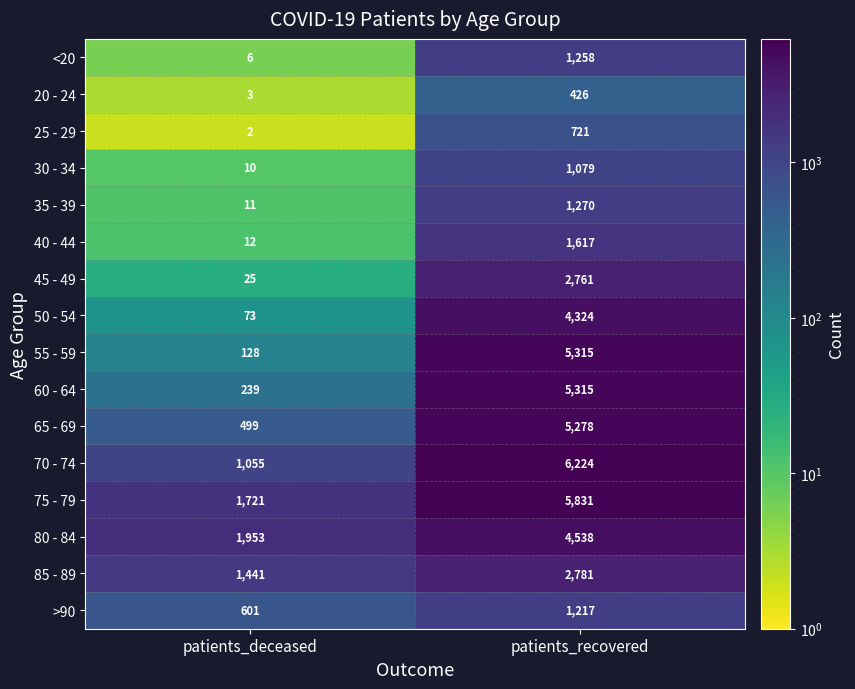

At which category is the sum across all series the highest?

patients_recovered